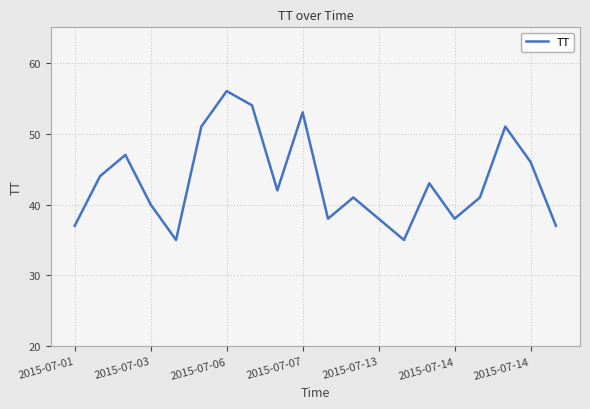

What is the minimum value shown in the chart?

35